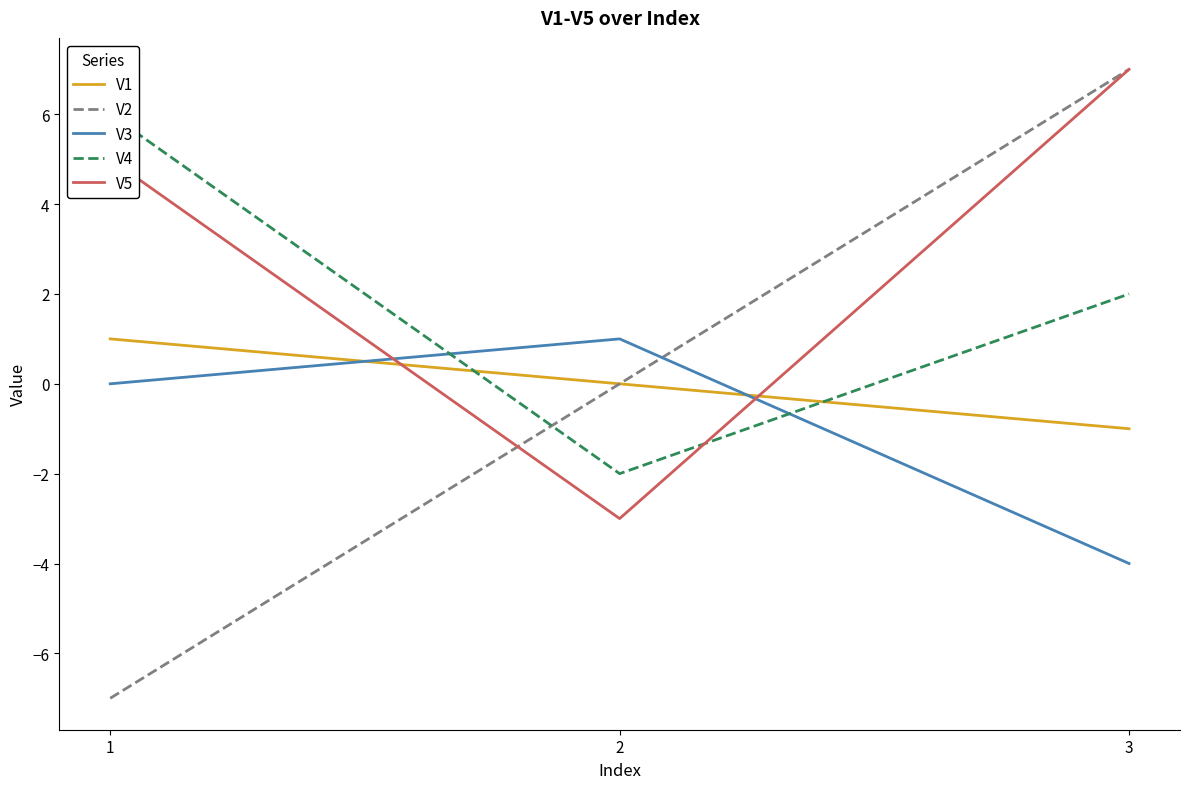

What is the total value across all series at 3?

11